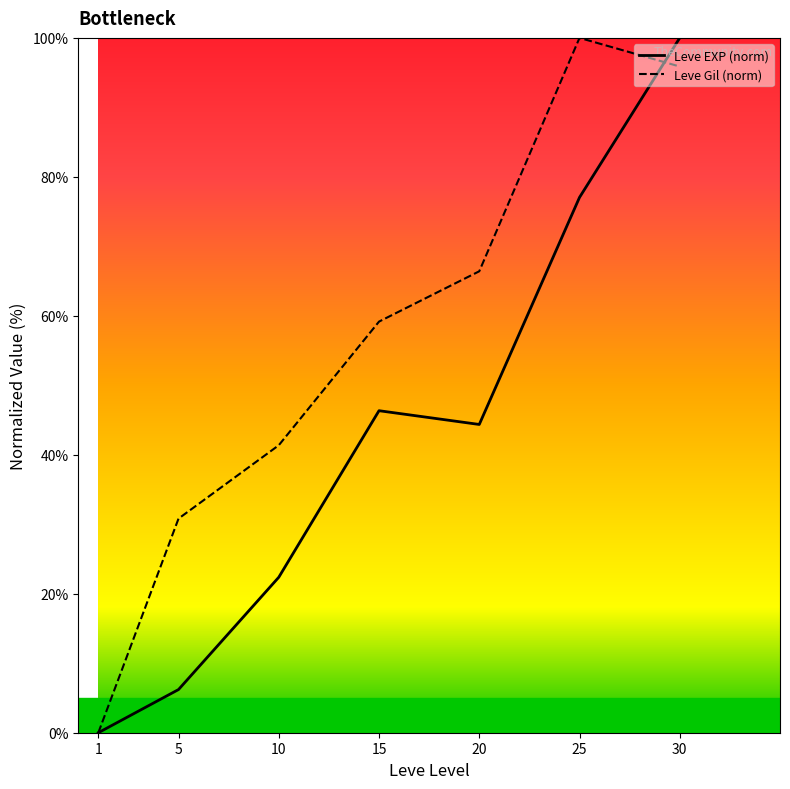

Reading left to right, transcribe all the data shown in this chart.

Leve EXP (norm): 1=0.0	5=6.2	10=22.4	15=46.3	20=44.4	25=77.0	30=100.0
Leve Gil (norm): 1=0.0	5=30.8	10=41.4	15=59.2	20=66.4	25=100.0	30=95.9